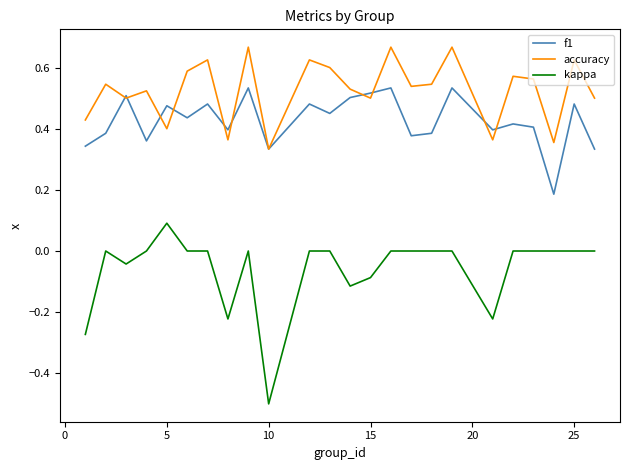

Which series has the widest spread of values?

kappa